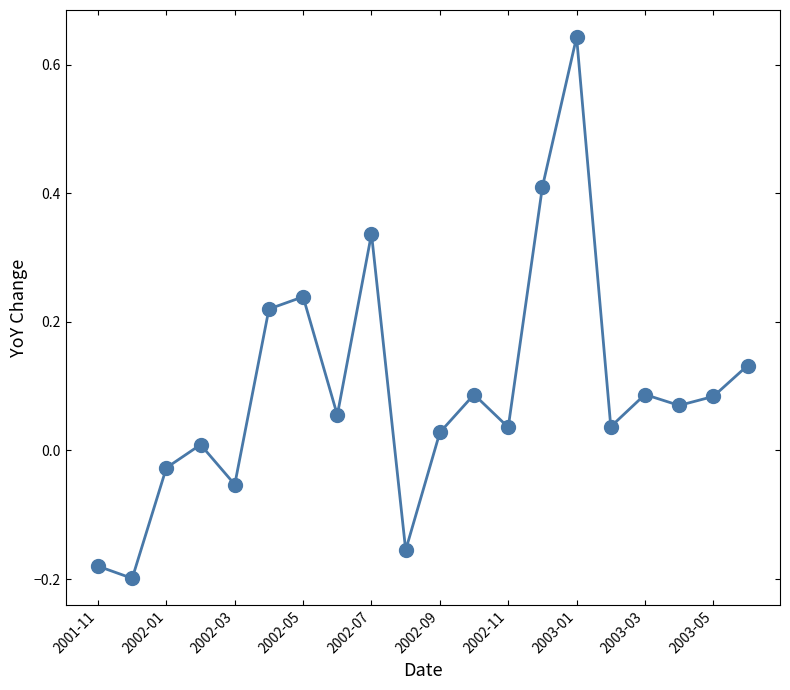

Count the number of categories in the chart.

20